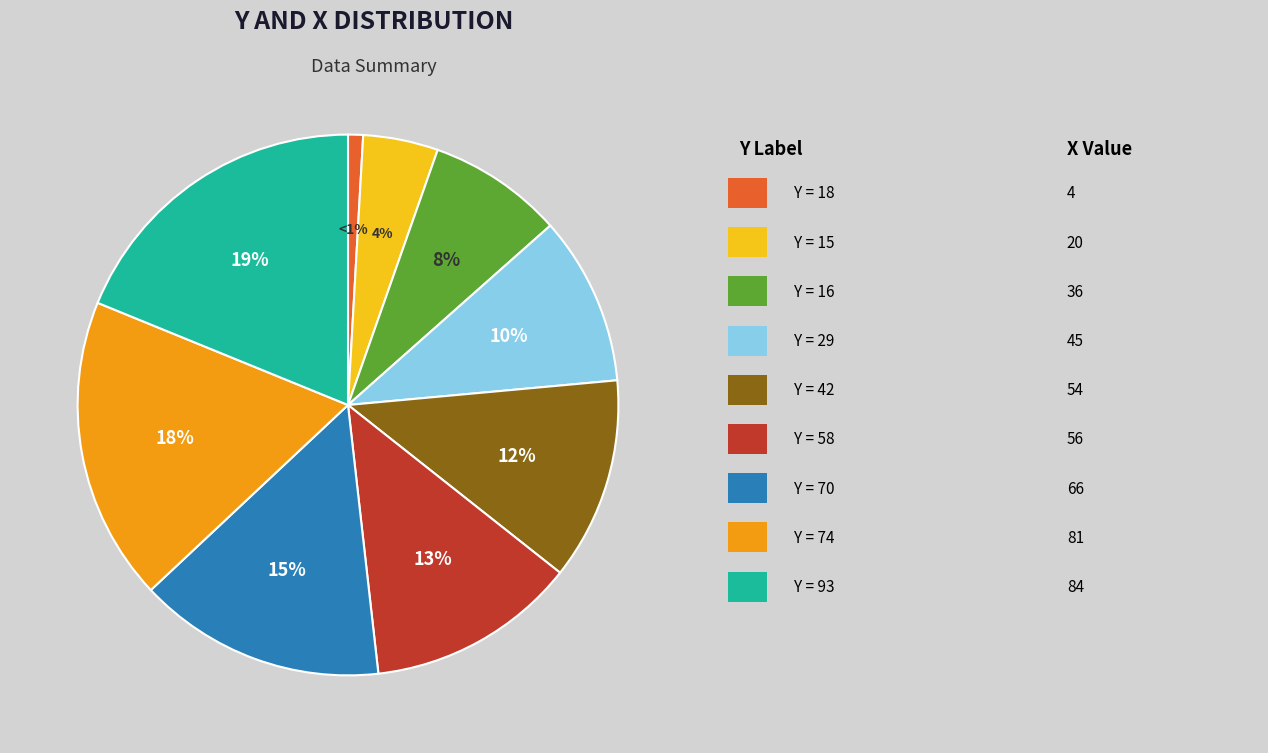

To the nearest percent, what is the average slice percentage?

11%